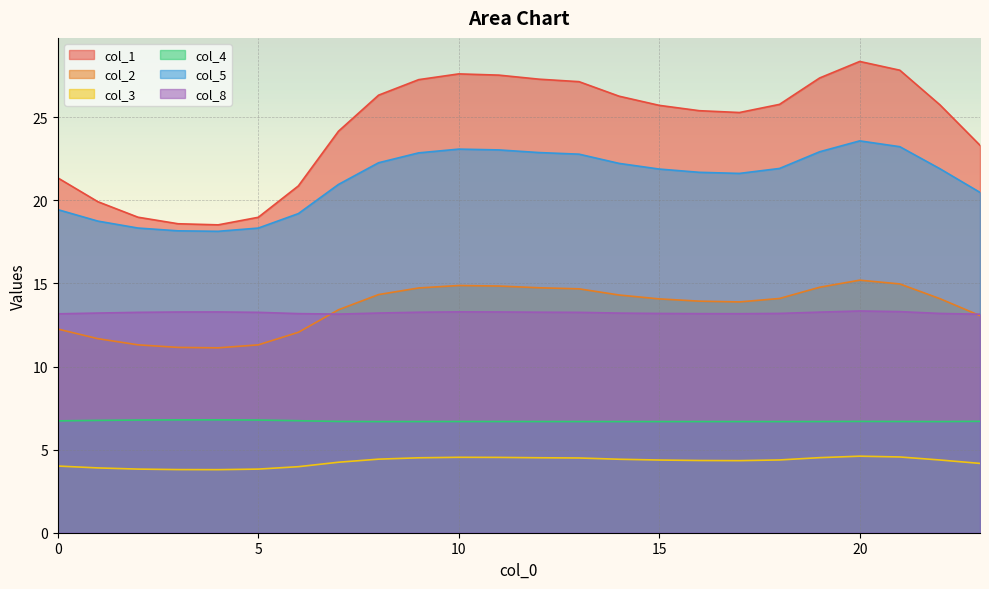

What is the difference between the maximum and minimum values in the col_1 series?

9.8